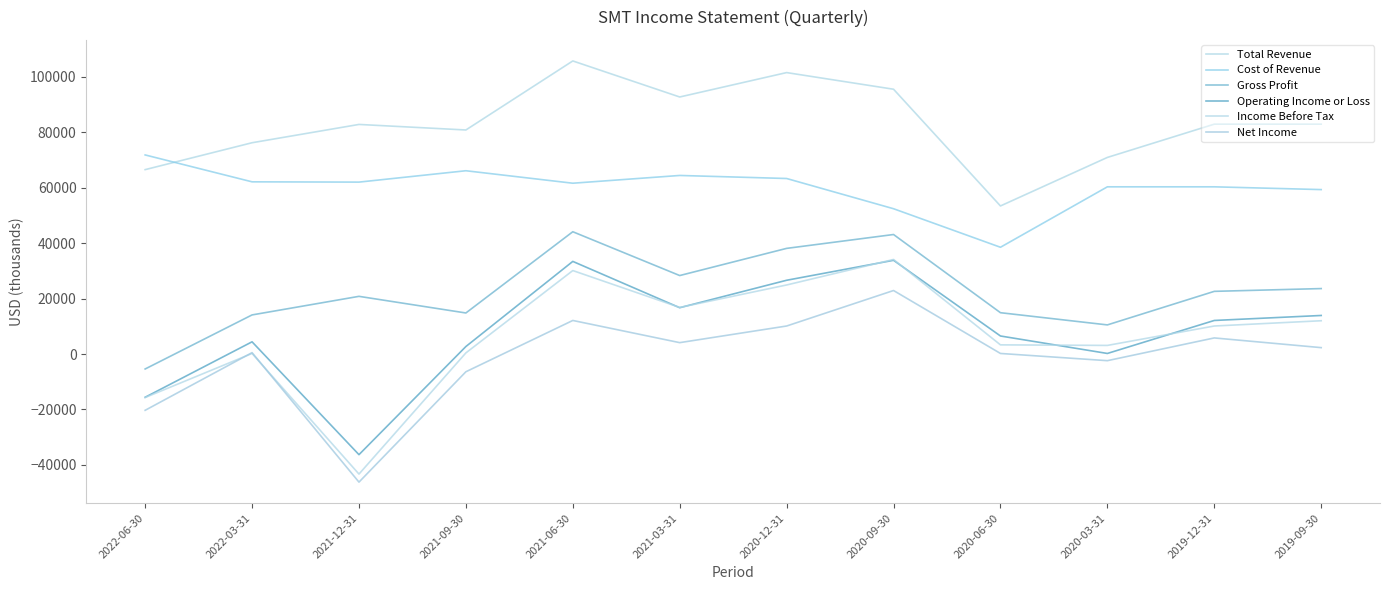

At which category is the sum across all series the highest?

2021-06-30